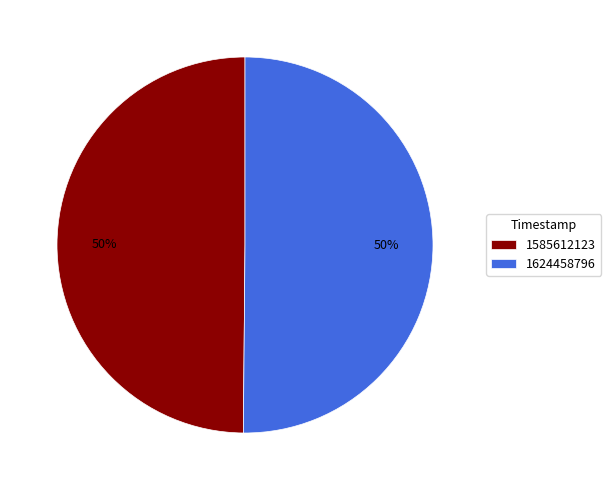

To the nearest percent, what portion does 1585612123 represent?

50%